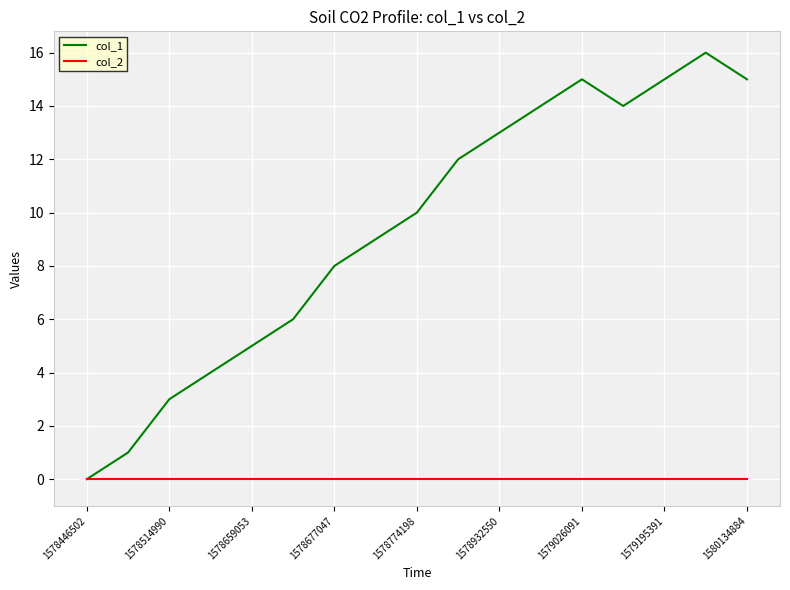

What is the sum of all col_1 values?

160